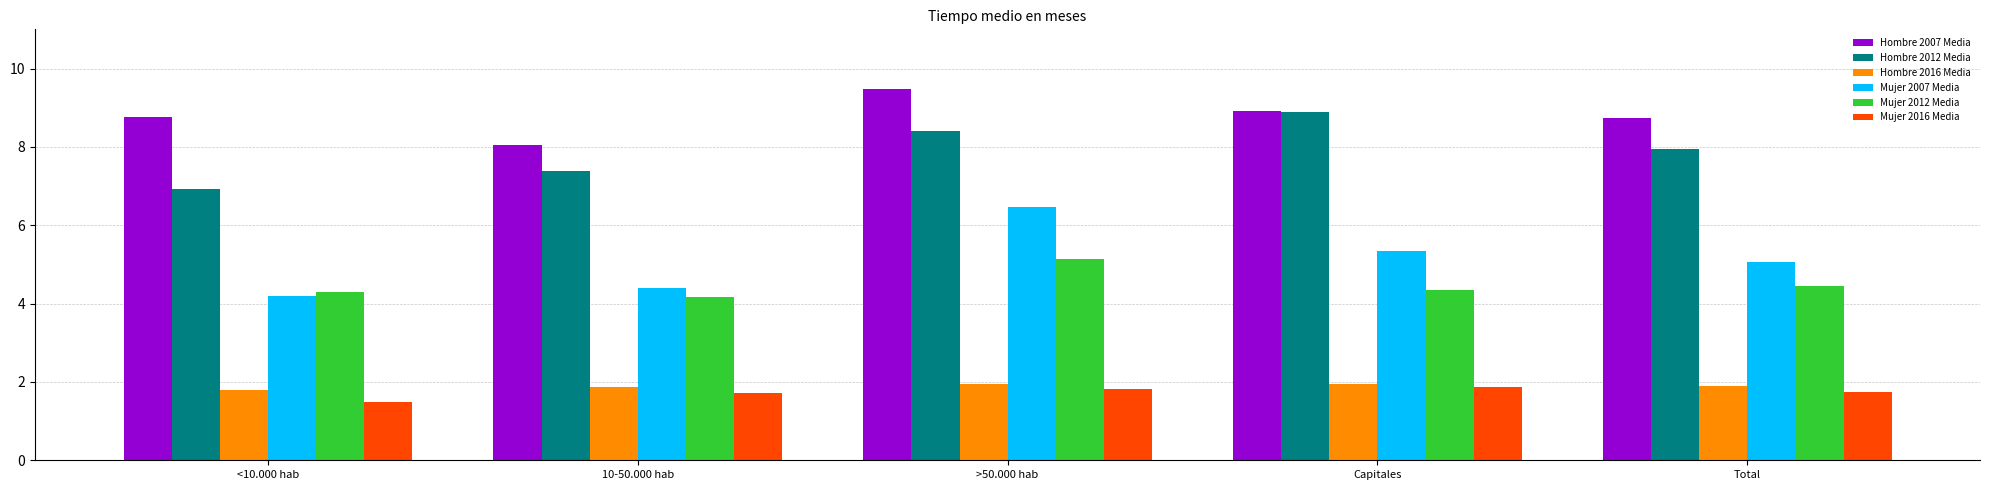

True or false: Hombre 2012 Media has a value of 3.4 at Total.

False